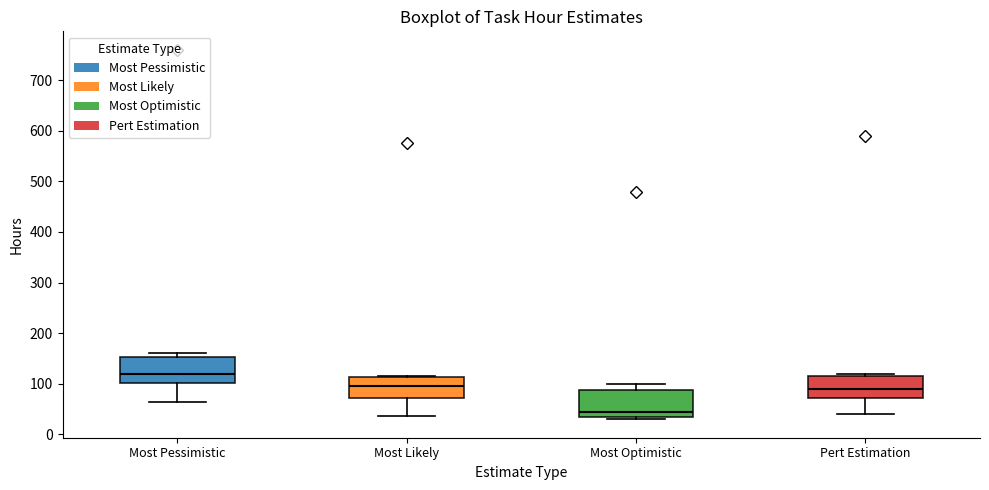

Reading left to right, transcribe this box plot: for each box, give where its median line is, the range the box spans, and where its two whiskers end, as read against the y-axis. The values are not printed on the chart, so give them approximately, as read against the axis.

Most Pessimistic: median 120, box 100 to 150, whiskers 60 to 160
Most Likely: median 100, box 70 to 110, whiskers 40 to 120
Most Optimistic: median 50, box 30 to 90, whiskers 30 (just below the box's lower edge) to 100
Pert Estimation: median 90, box 70 to 120, whiskers 40 to 120 (just above the box's upper edge)